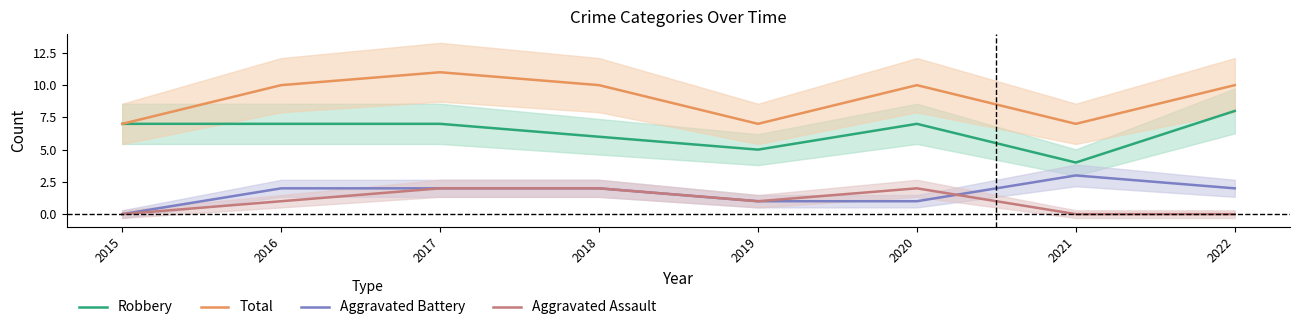

True or false: Total and Robbery cross at least once.

False